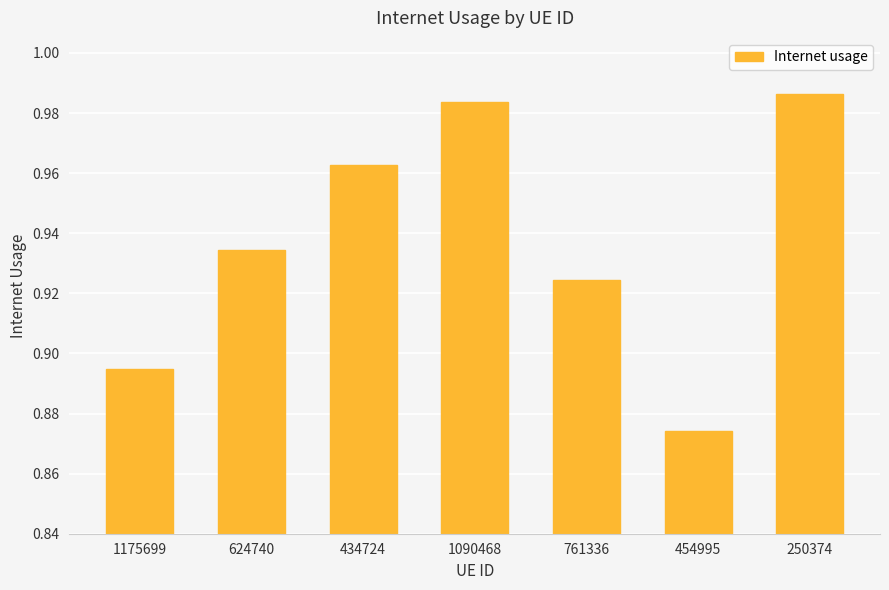

What is the change in value from 1175699 to 434724?

+0.1